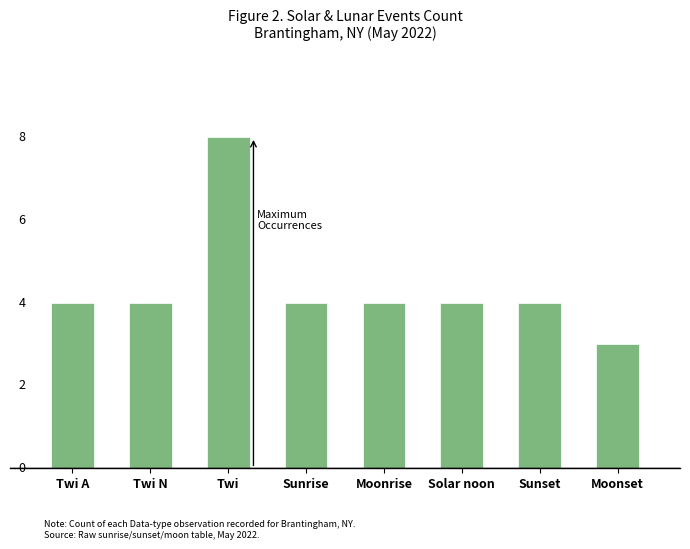

Rank the categories by value from lowest to highest.

Moonset, Twi A, Twi N, Sunrise, Moonrise, Solar noon, Sunset, Twi